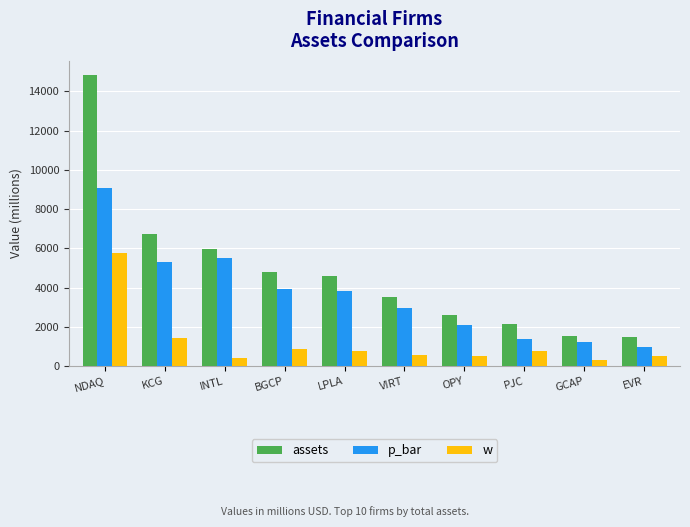

Which category has the highest value in the w series?

NDAQ